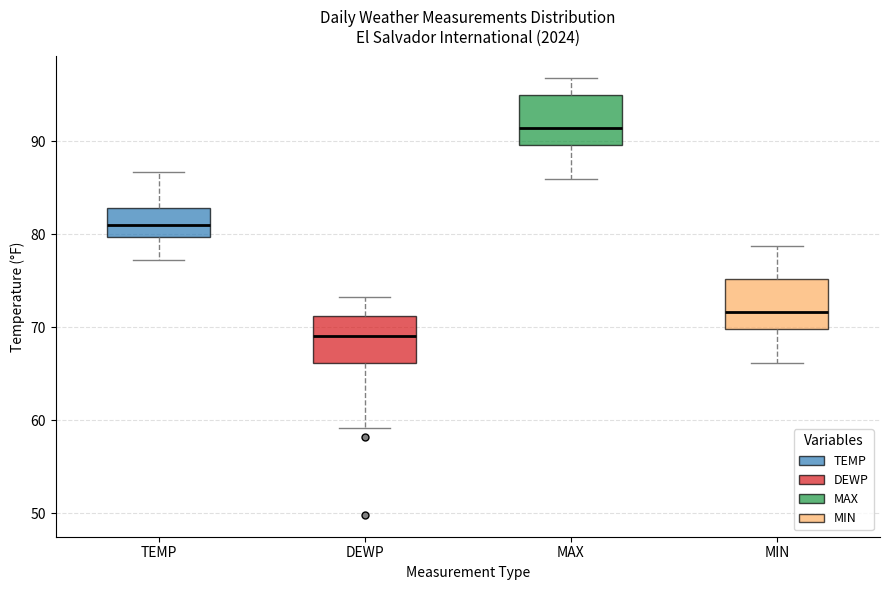

Reading left to right, read every box against the y-axis: the position of its median line, the range the box covers, and the ends of its whiskers. The values are not printed on the chart, so give them approximately, as read against the axis.

TEMP: median 81, box 80 to 83, whiskers 77 to 87
DEWP: median 69, box 66 to 71, whiskers 59 to 73
MAX: median 91, box 90 to 95, whiskers 86 to 97
MIN: median 72, box 70 to 75, whiskers 66 to 79